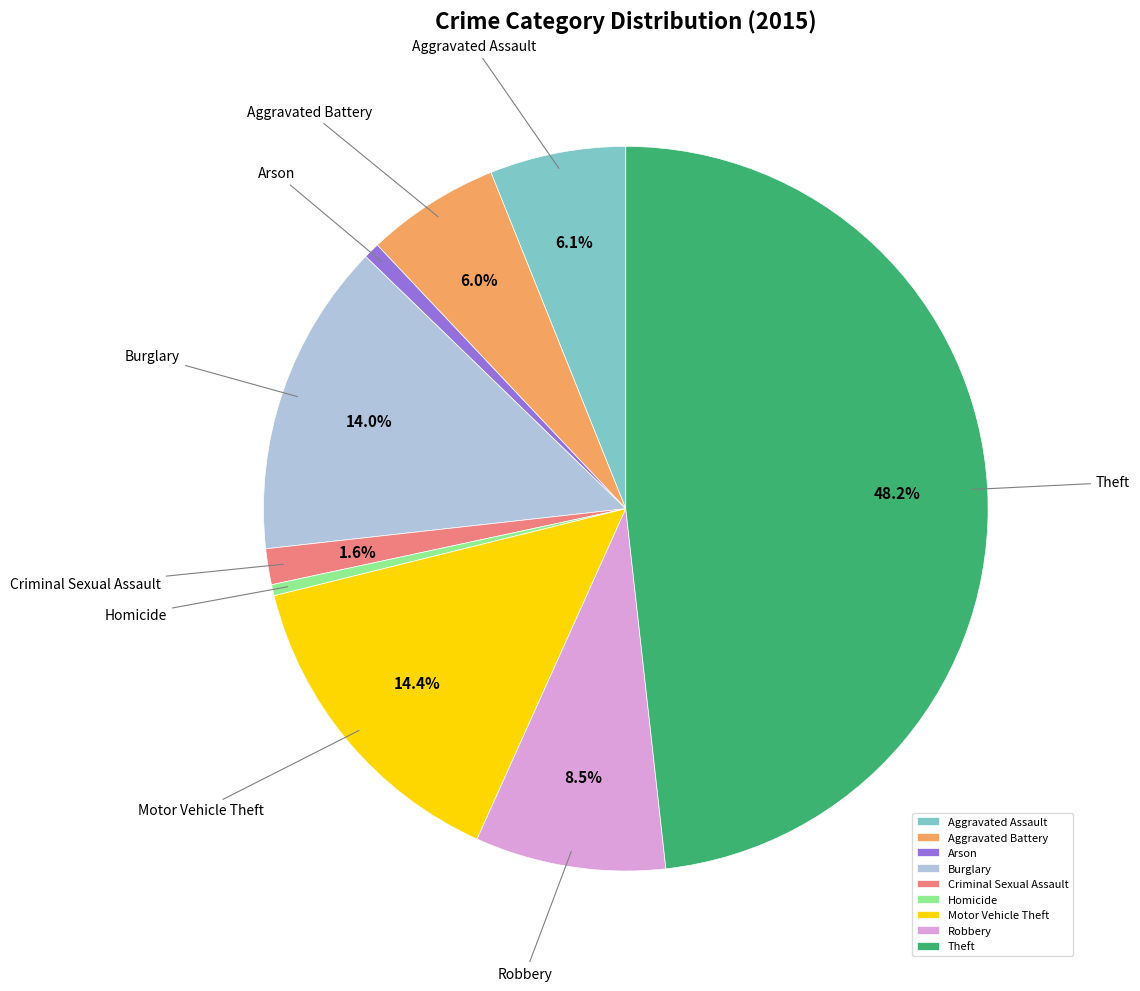

How many segments does this pie chart have?

9